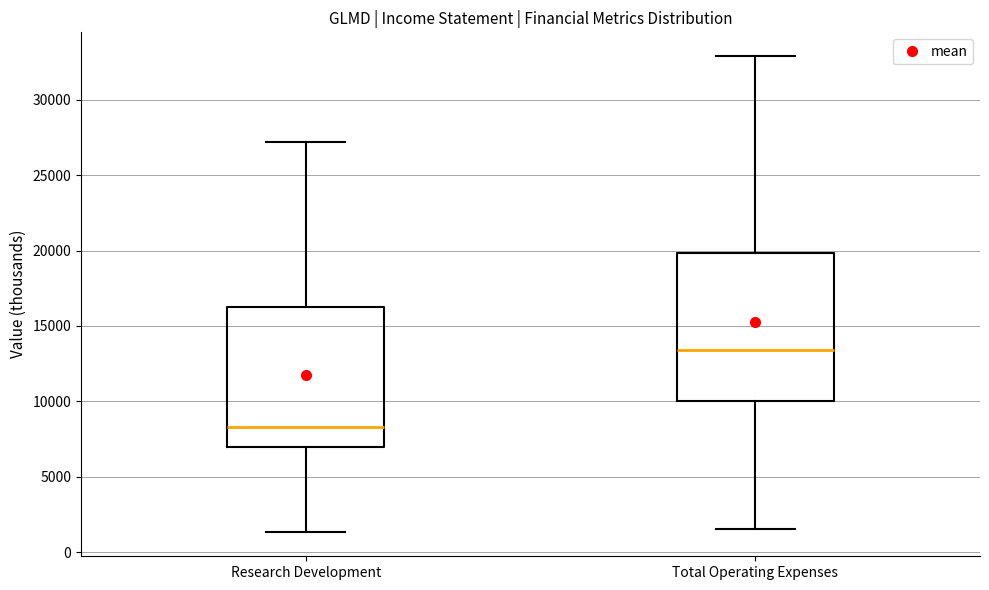

Reading left to right, transcribe this box plot: for each box, give where its median line is, the range the box spans, and where its two whiskers end, as read against the y-axis. The values are not printed on the chart, so give them approximately, as read against the axis.

Research Development: median 8500, box 7000 to 16500, whiskers 1500 to 27000
Total Operating Expenses: median 13500, box 10000 to 20000, whiskers 1500 to 33000